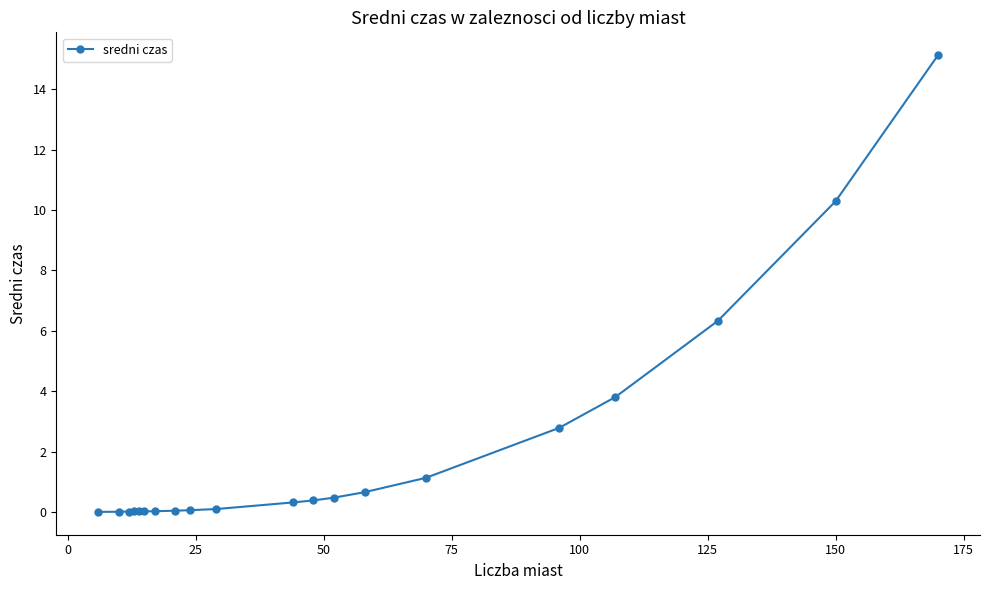

What is the difference between the second highest and second lowest values?

10.3